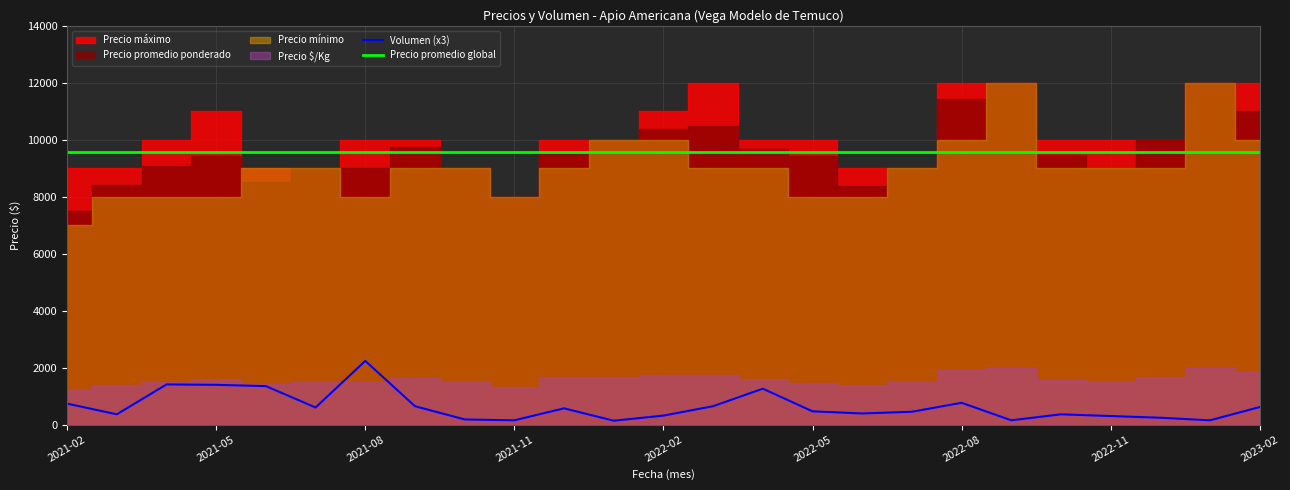

What value does the Precio promedio global series have at 2023-02?

9574.4